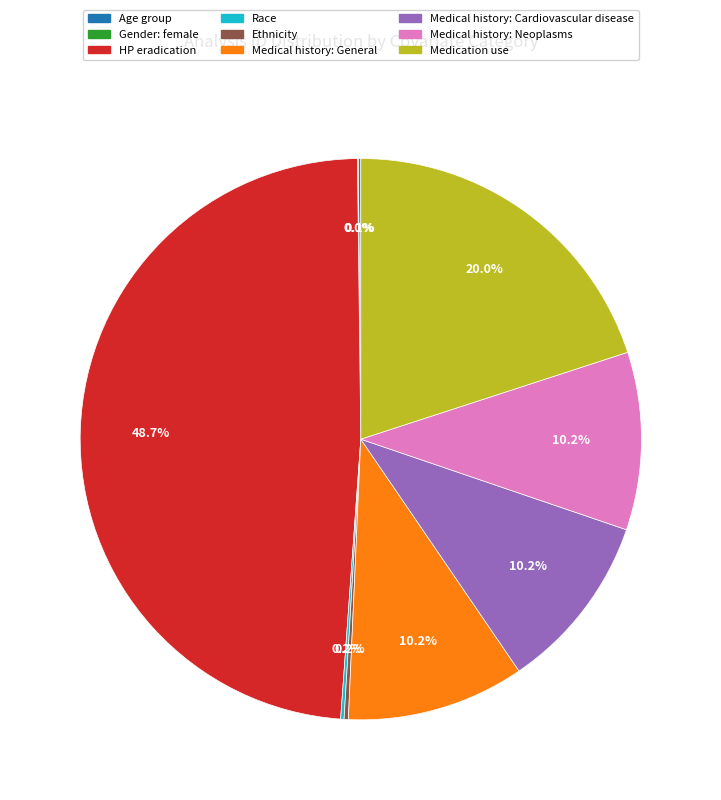

What portion of the pie excludes Medical history: Neoplasms?

89.8%